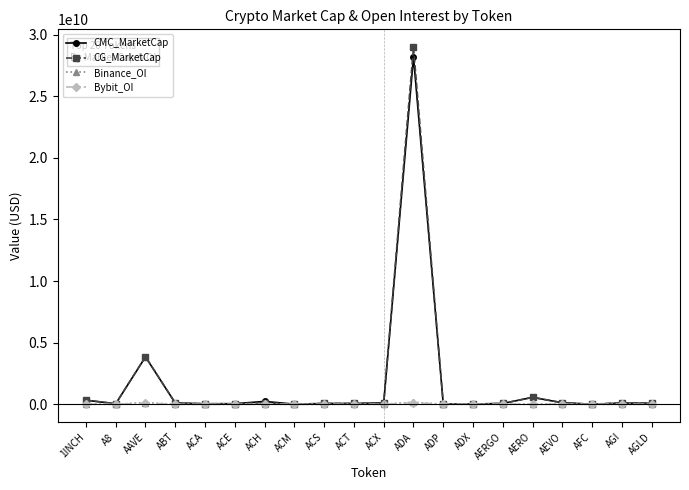

True or false: CG_MarketCap has more than 2 interior local peaks.

True